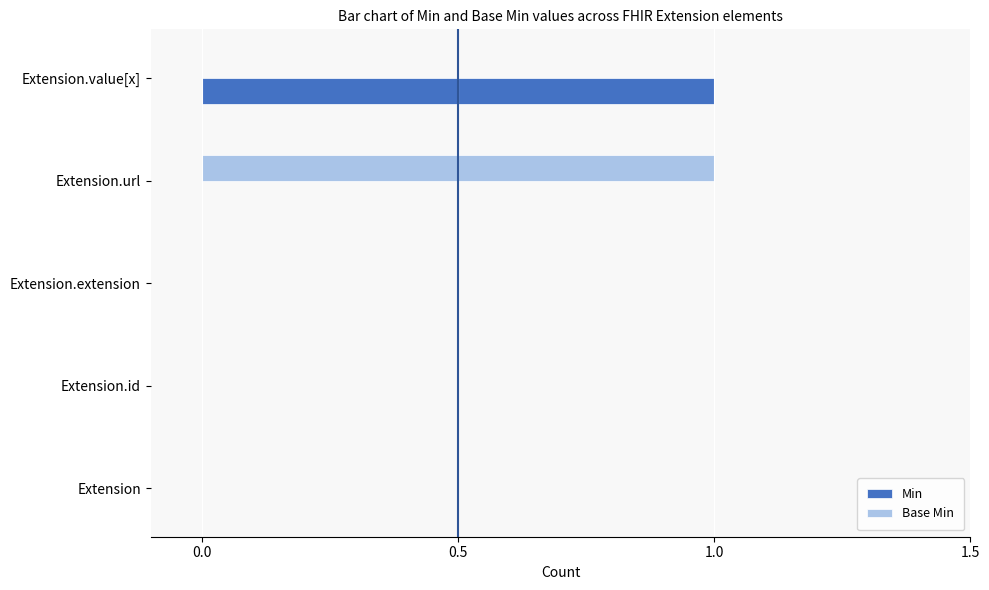

Which category has the highest value in the Base Min series?

Extension.url